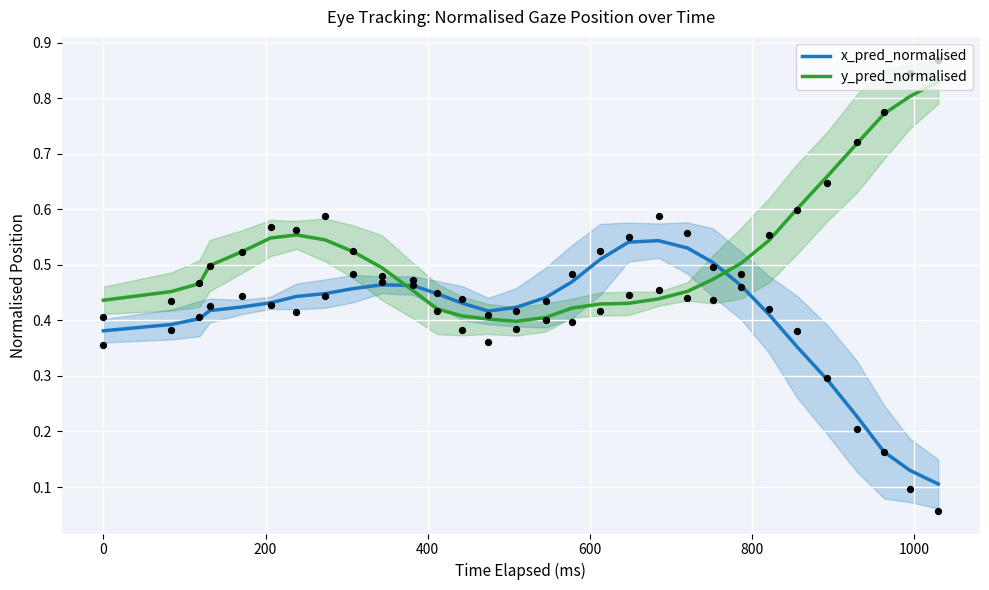

True or false: x_pred_normalised and y_pred_normalised intersect in this chart.

True